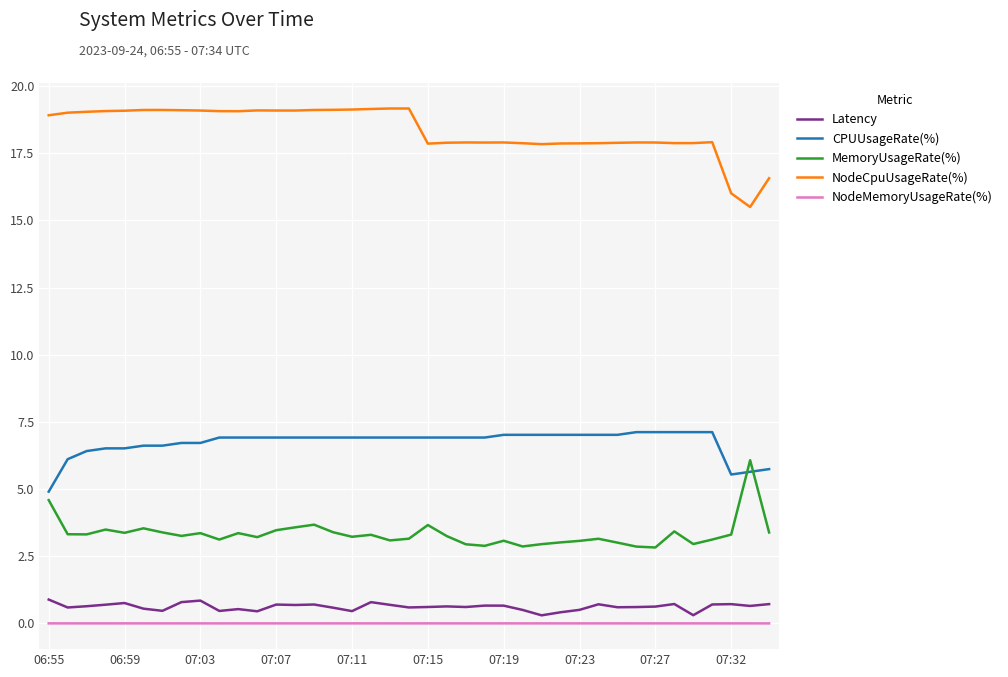

List the series in order of their peak value, lowest first.

NodeMemoryUsageRate(%), Latency, MemoryUsageRate(%), CPUUsageRate(%), NodeCpuUsageRate(%)